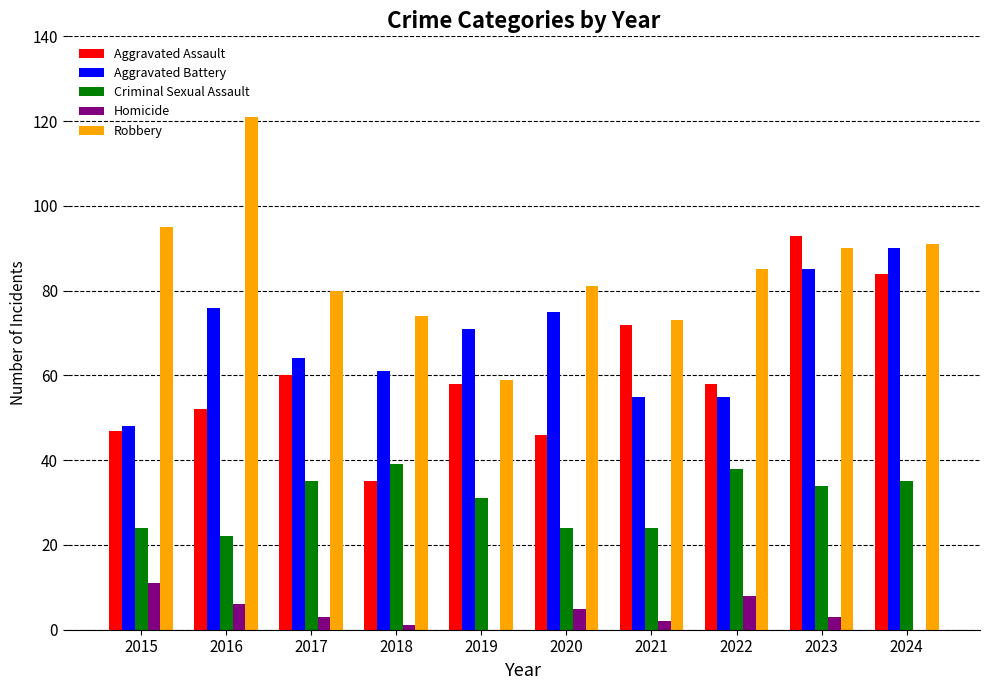

Reading left to right, list all the values displayed in this chart.

Aggravated Assault: 47	52	60	35	58	46	72	58	93	84
Aggravated Battery: 48	76	64	61	71	75	55	55	85	90
Criminal Sexual Assault: 24	22	35	39	31	24	24	38	34	35
Homicide: 11	6	3	1	0	5	2	8	3	0
Robbery: 95	121	80	74	59	81	73	85	90	91